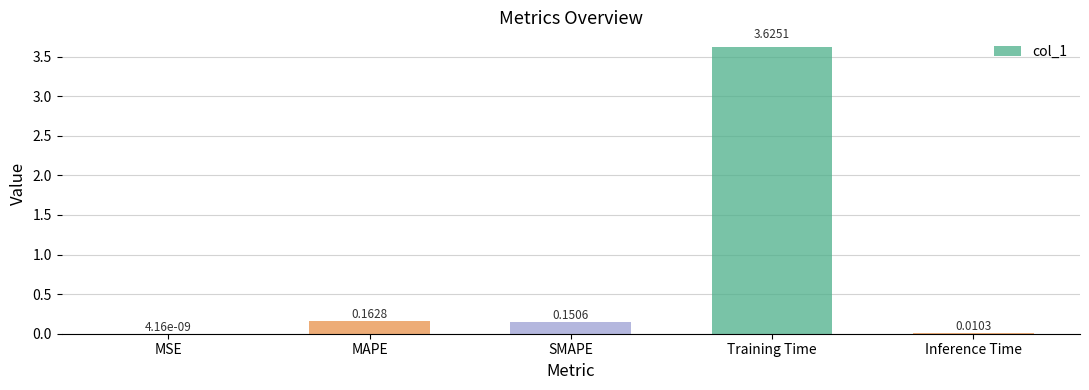

At which label is the value closest to 1?

MAPE